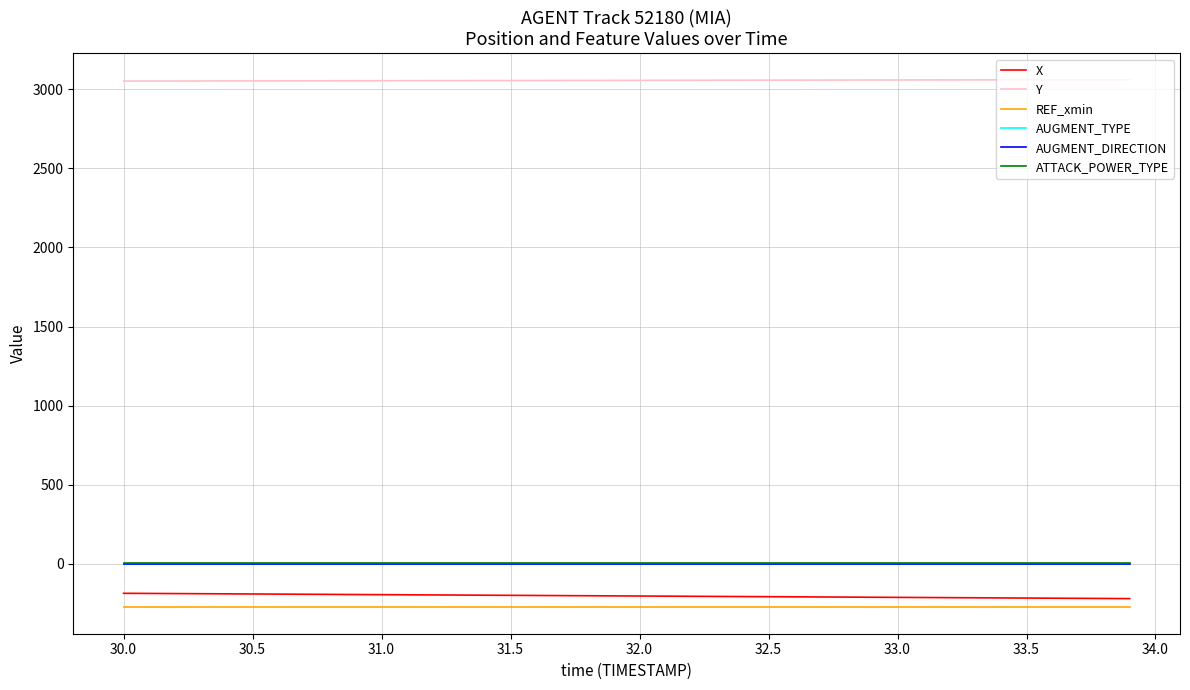

What is the minimum value shown in the chart?

-275.4